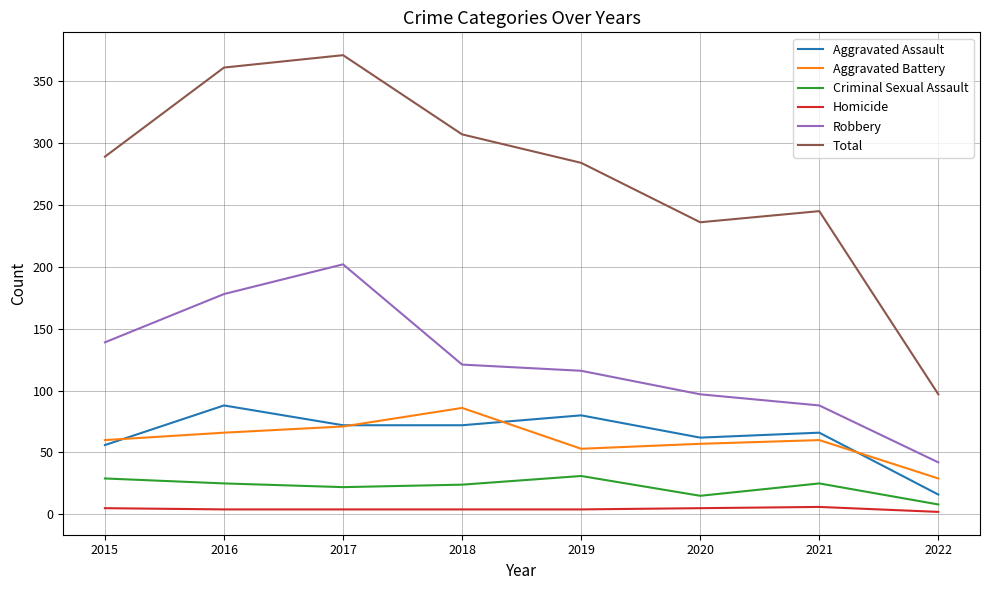

How many categories are shown in the chart?

8